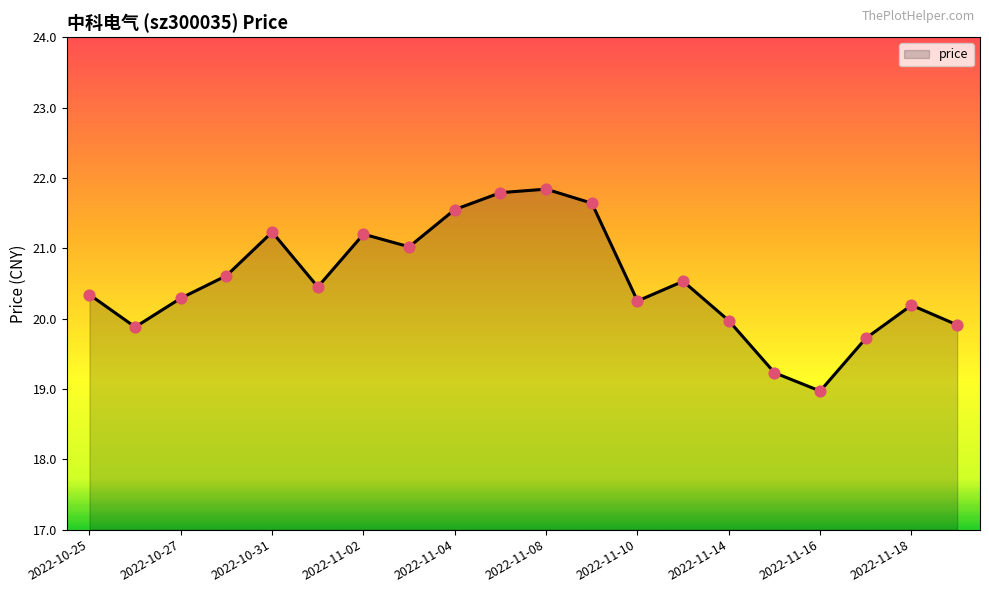

What is the difference between the maximum and minimum values?

2.9